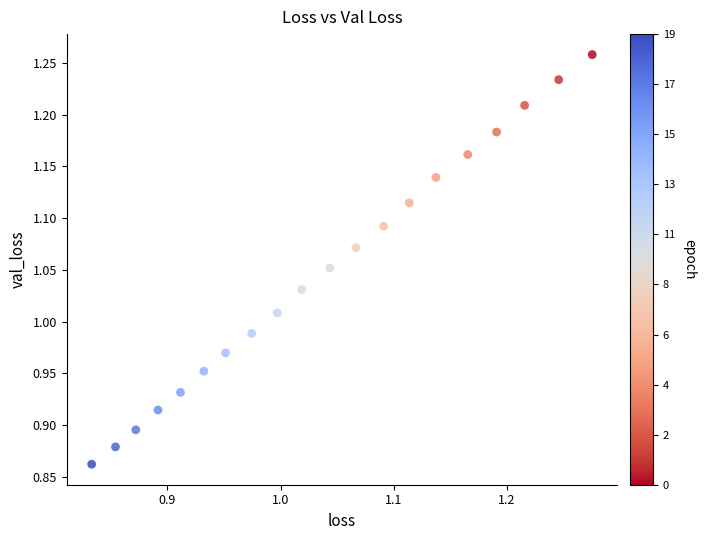

What is the range of X values (max minus min)?

0.4